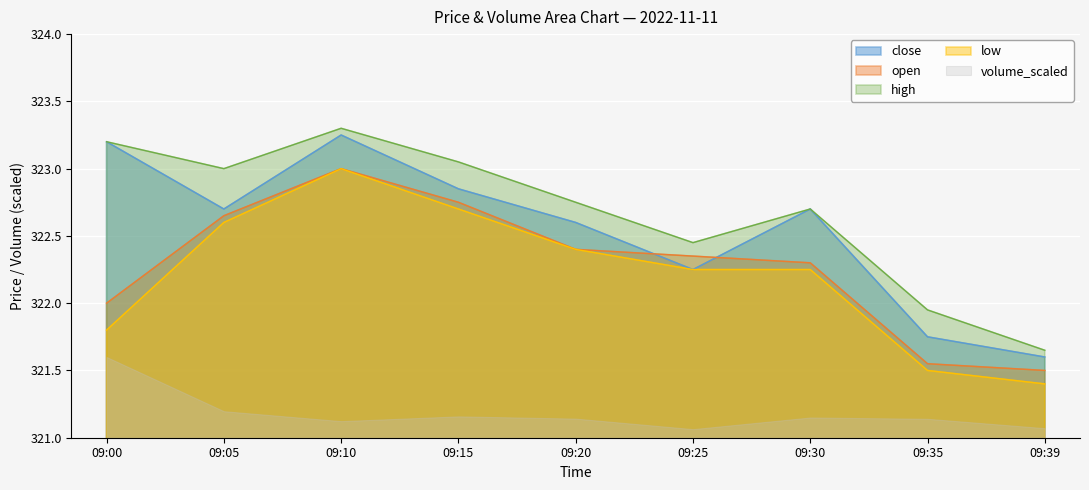

The open series shows 322.3 at 09:30. True or false?

True